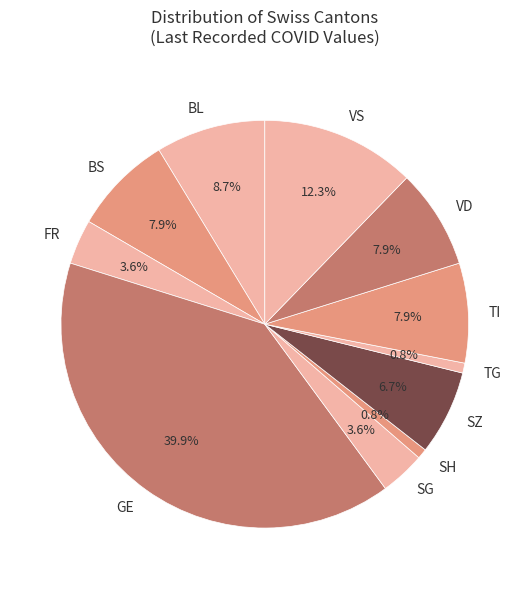

Does GE represent more than half of the total?

No